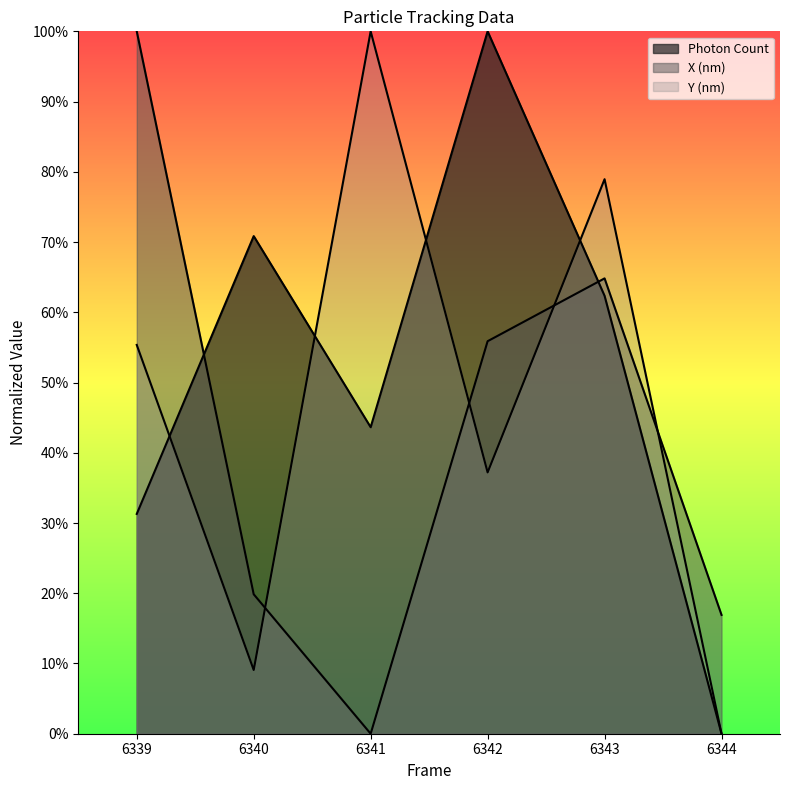

True or false: Y (nm) has a value of 41.0 at 6341.

False